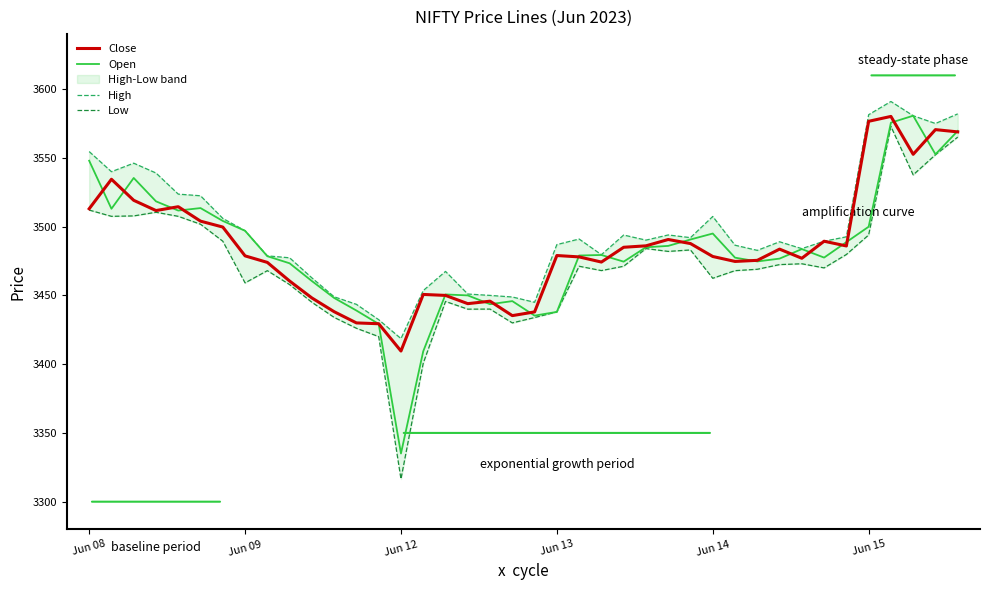

What is the value of the High point at the 22nd from the left?

3486.9